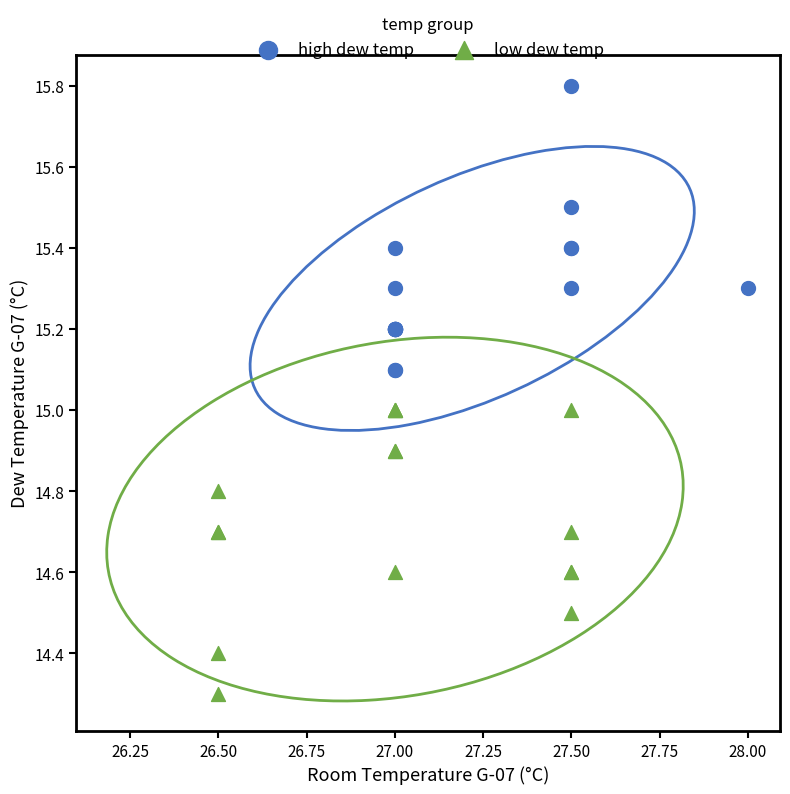

Which series reaches the minimum Y coordinate?

low dew temp